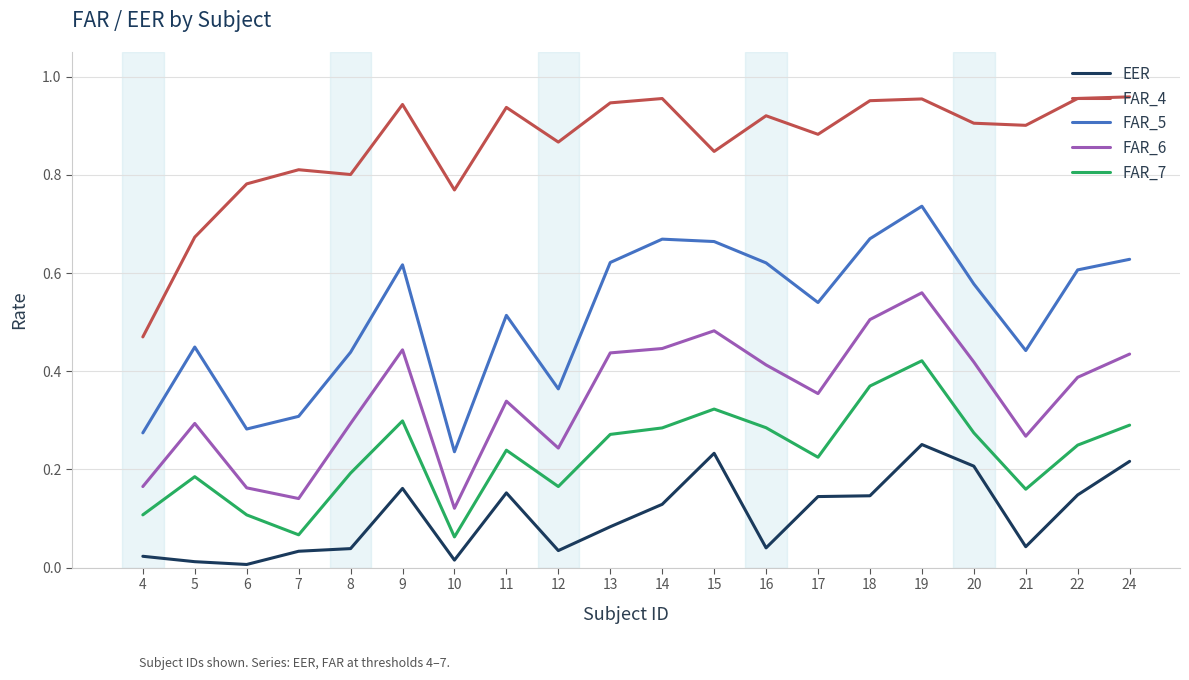

What are all the series names shown in the legend?

EER, FAR_4, FAR_5, FAR_6, FAR_7